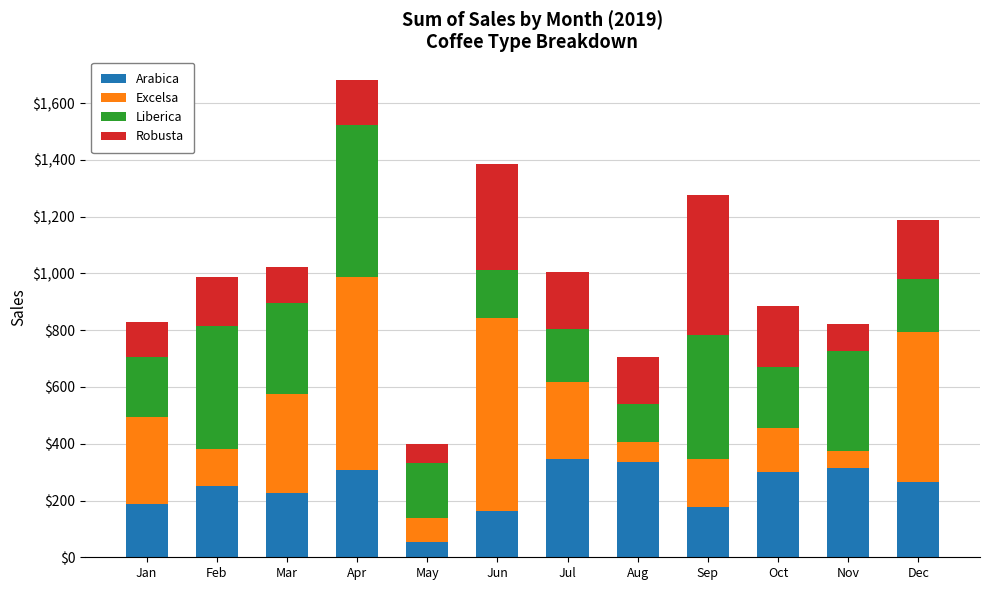

What is the lowest value of the Arabica series?

53.7